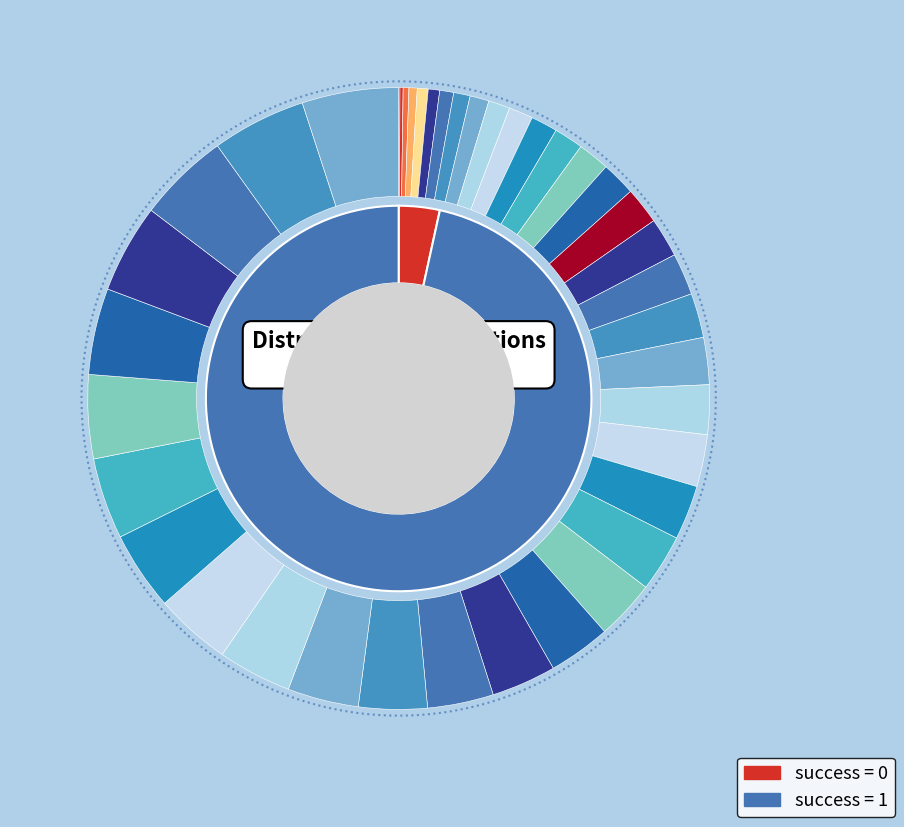

Does evals=124 represent more than half of the total?

No